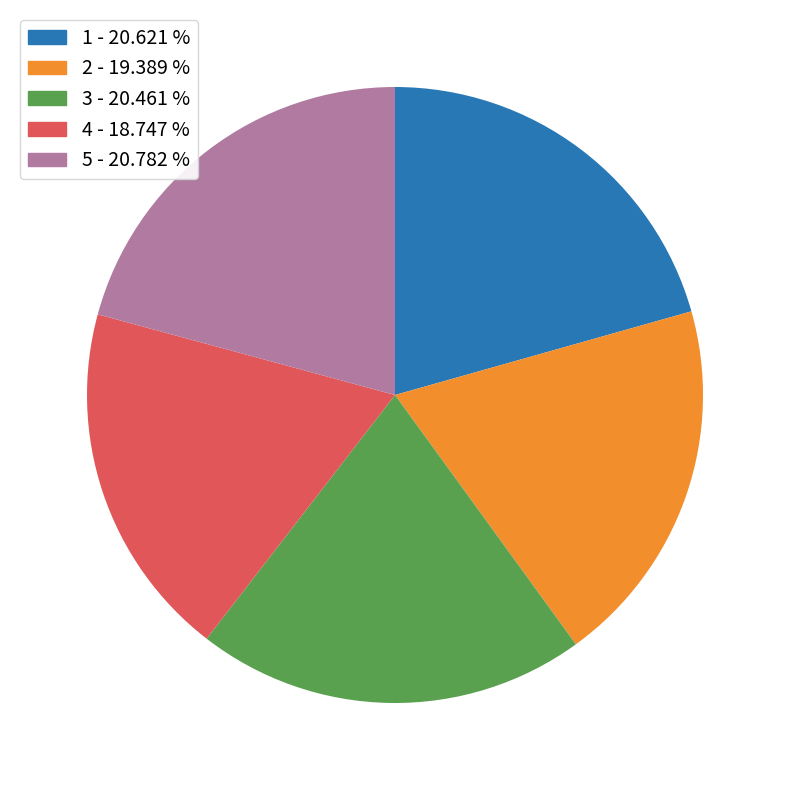

Is the sum of 3 - 20.461 % and 5 - 20.782 % greater than half?

No